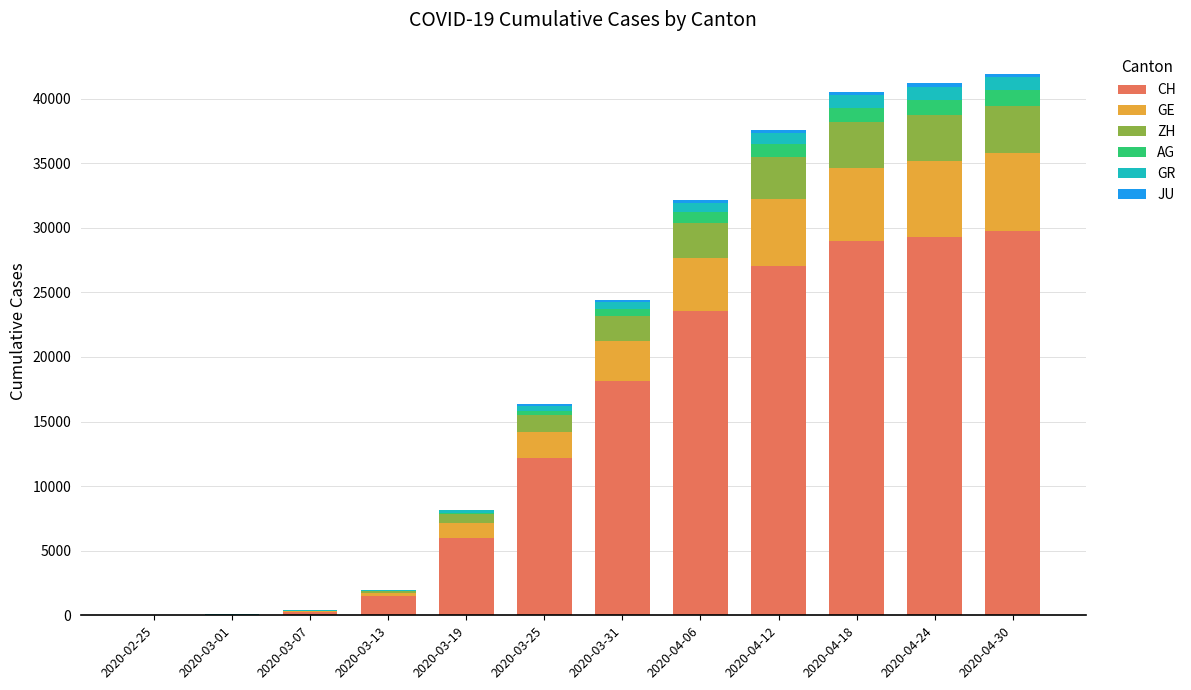

What is the maximum value for CH?

29768